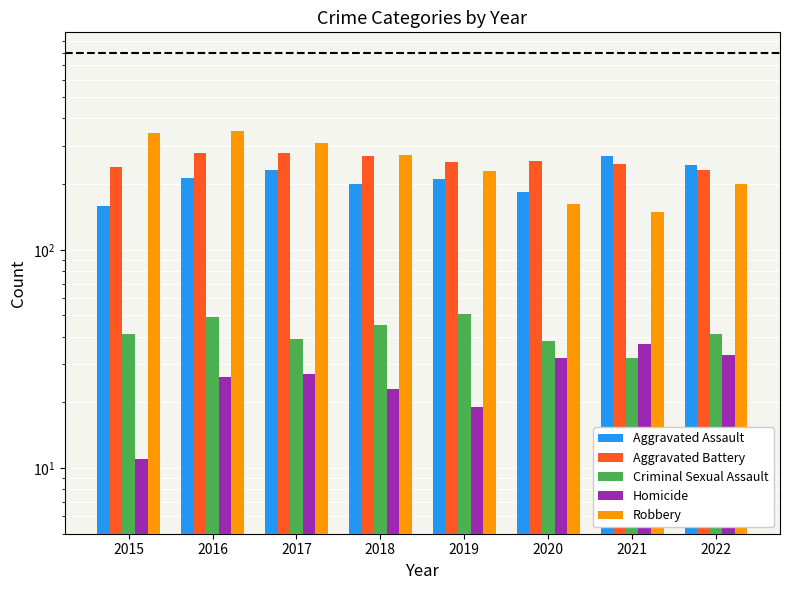

What is the difference between the highest and lowest values at 2019?

233